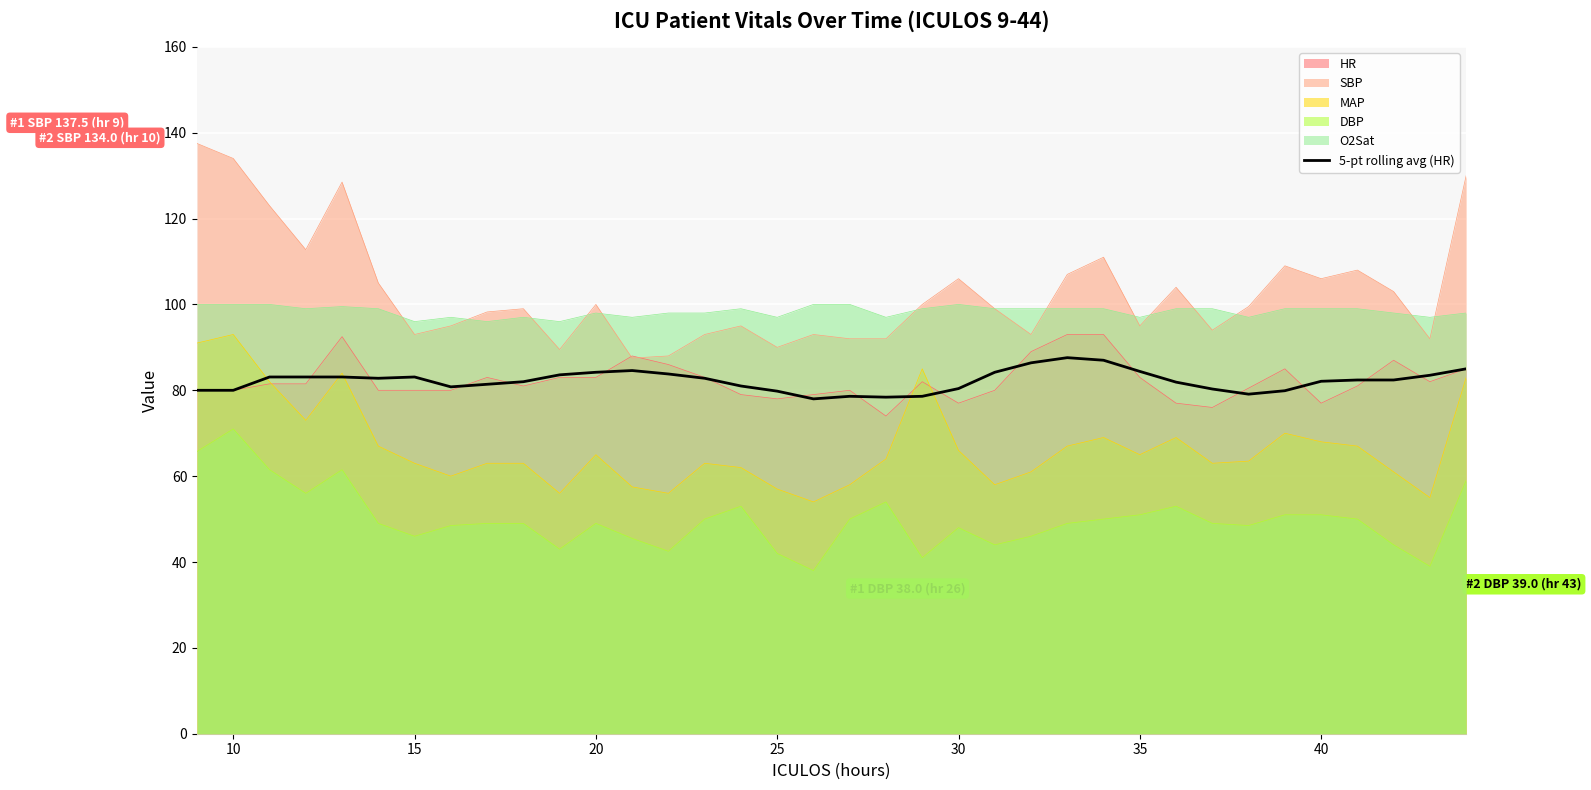

Which series has the widest spread of values?

SBP